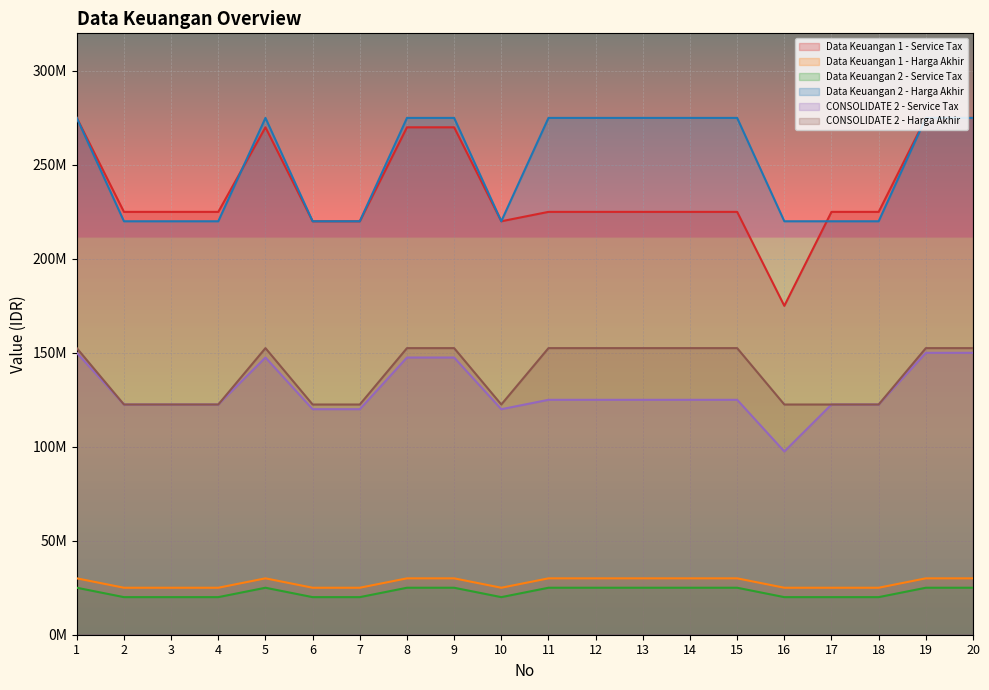

What is the spread (max minus min) of values at 3?

205000000